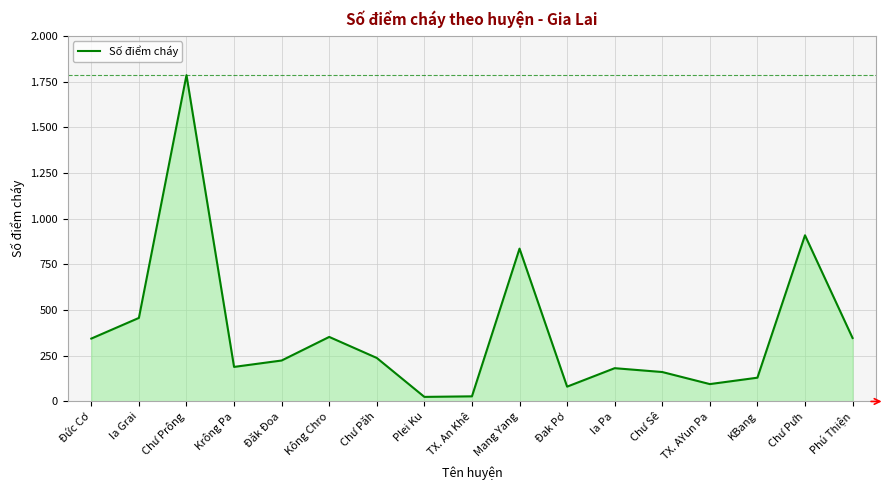

Does the chart have visible grid lines?

Yes